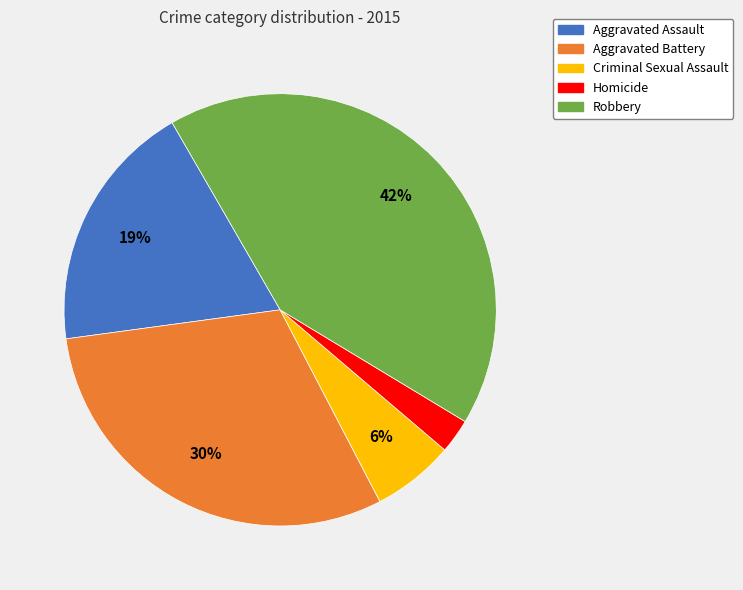

To the nearest percent, what is the difference between the largest and smallest slice percentages?

39%